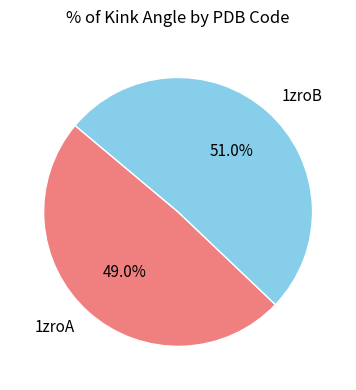

Count the number of slices in the pie.

2